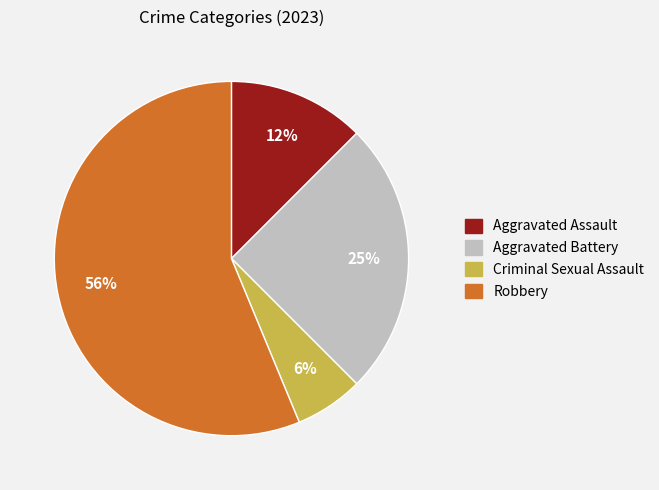

Between Aggravated Battery and Aggravated Assault, which is larger?

Aggravated Battery